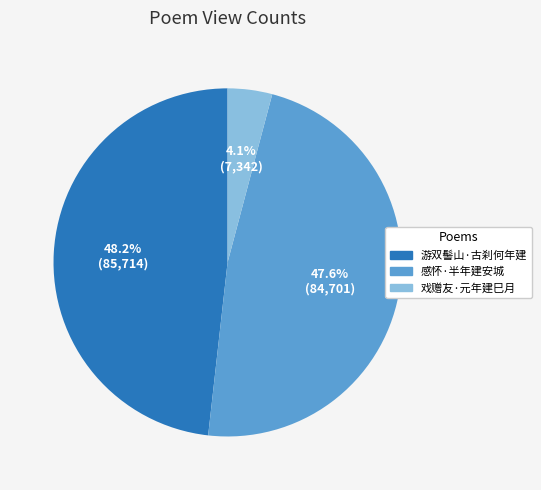

Is 戏赠友·元年建巳月 the majority of the pie?

No